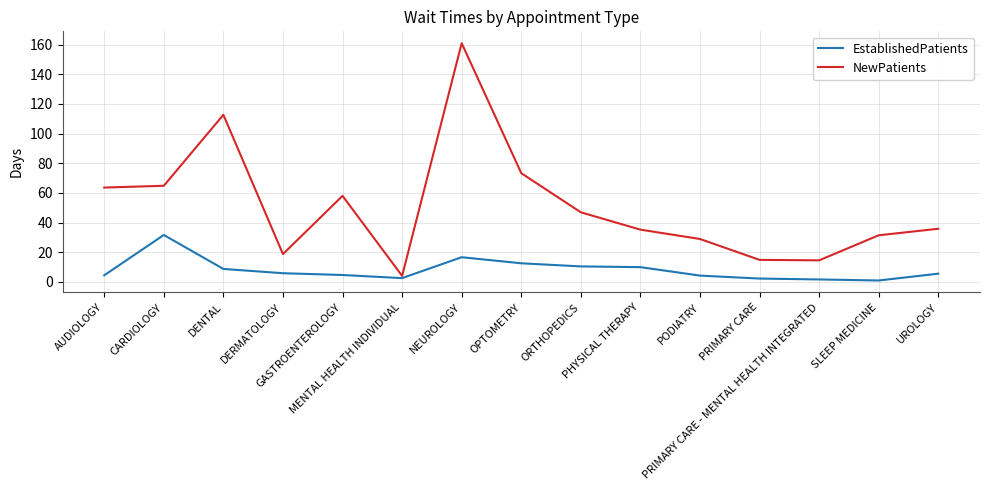

True or false: NewPatients has a value of 61.2 at PHYSICAL THERAPY.

False